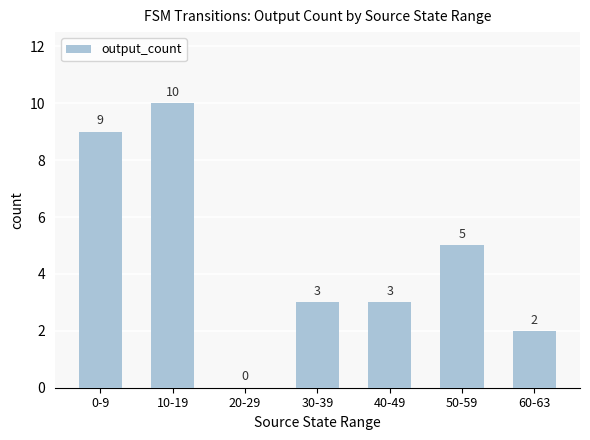

Where does the data first go above 3?

0-9